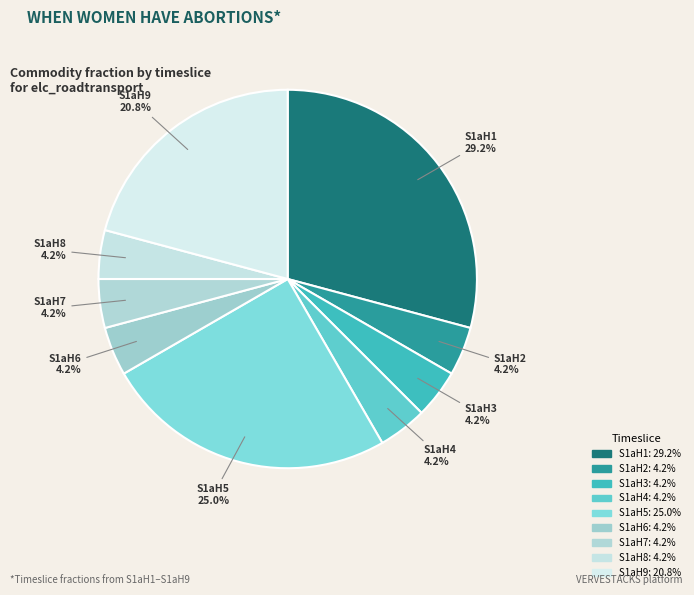

To the nearest percent, what is the difference between the largest and smallest slice percentages?

25%